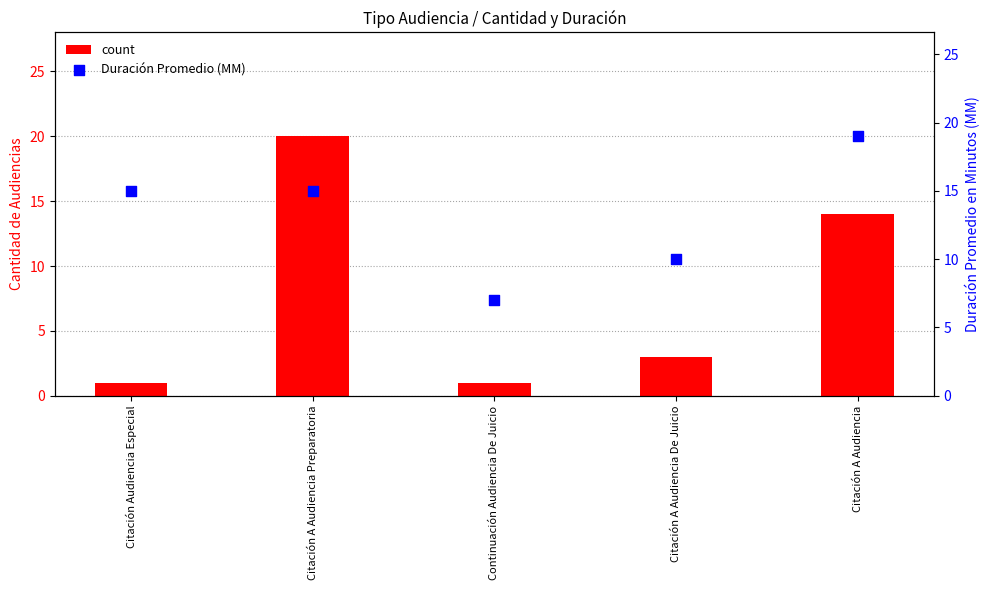

Which series reaches the minimum Y coordinate?

count